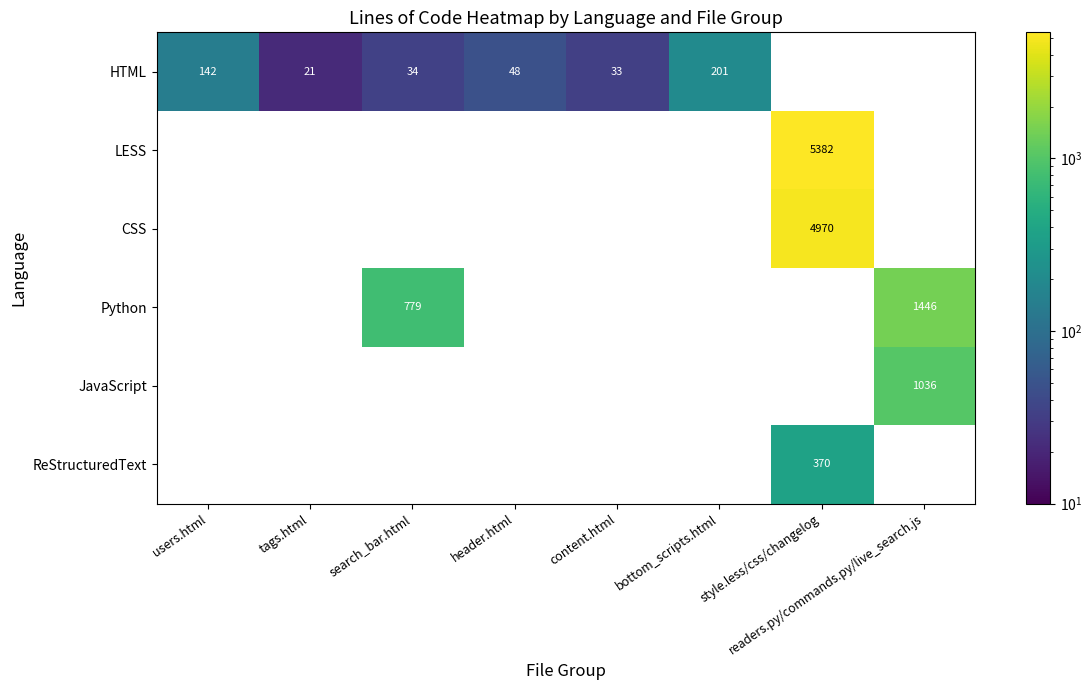

Is it true that Python equals 779 at search_bar.html?

True